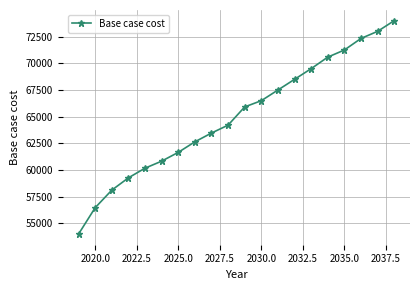

Reading left to right, list all the values displayed in this chart.

53988.4	56457.4	58103.3	59255.5	60160.8	60819.2	61642.2	62629.8	63452.8	64193.5	65902.5	66485.7	67485.5	68485.3	69485.0	70568.1	71234.7	72317.8	72984.3	73984.1